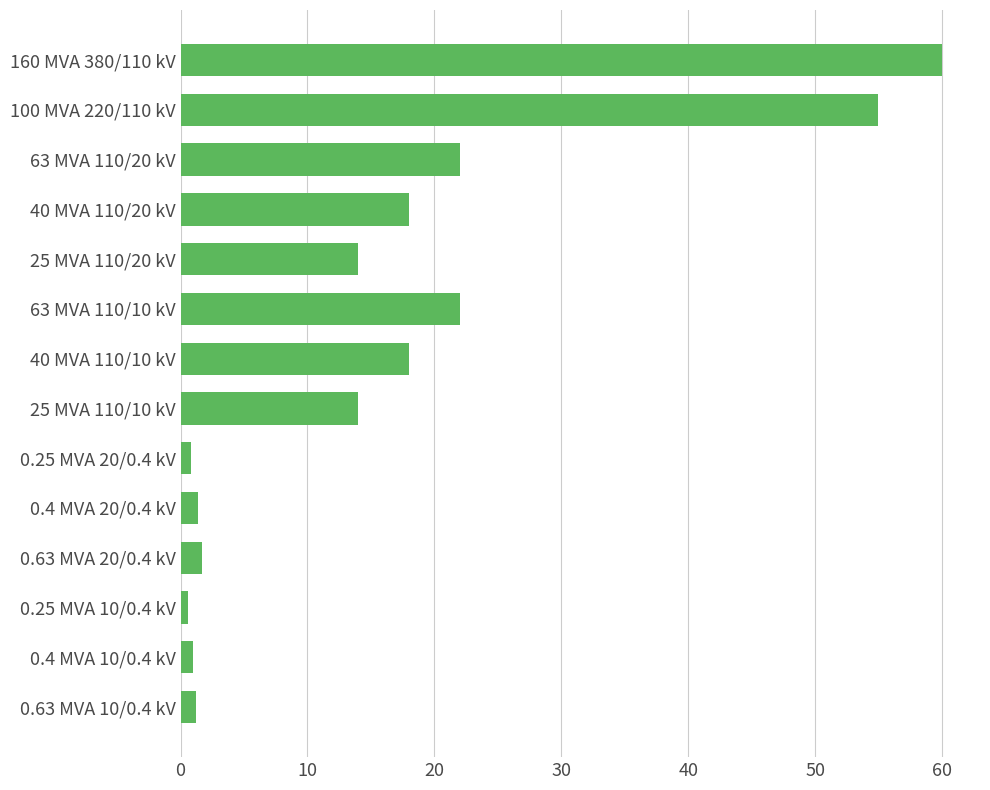

Between 100 MVA 220/110 kV and 63 MVA 110/20 kV, which is larger?

100 MVA 220/110 kV